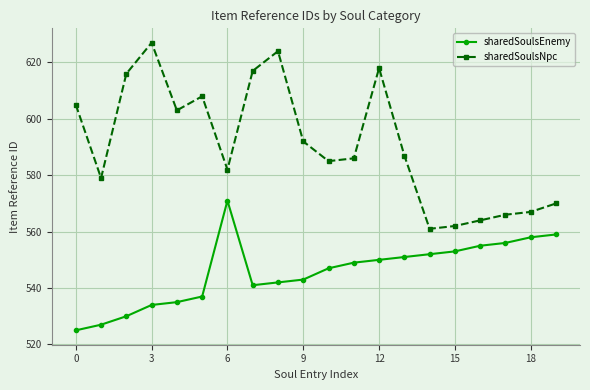

What is the minimum value for sharedSoulsEnemy?

525